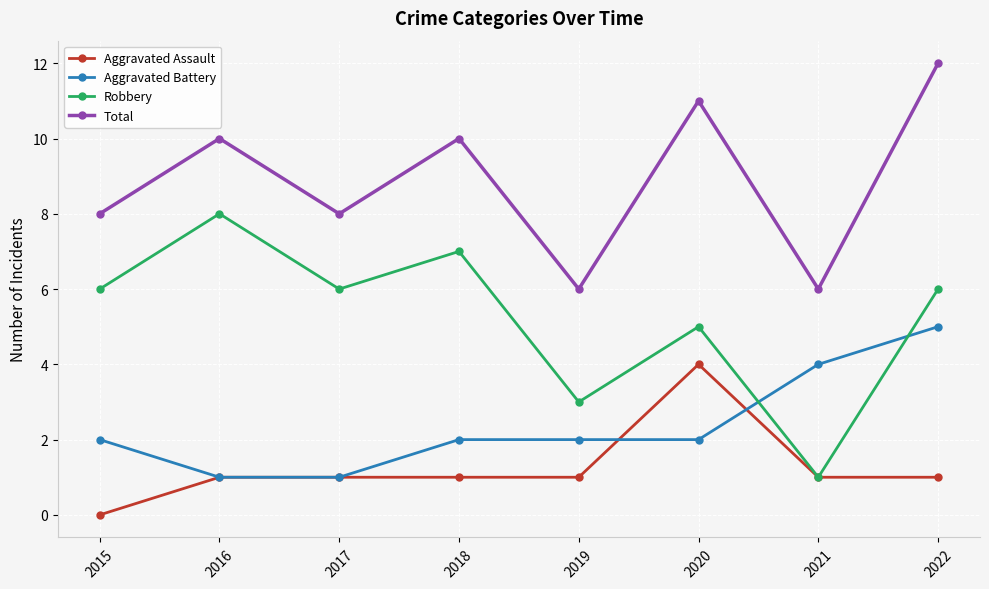

Which label corresponds to the smallest value in the chart?

2015